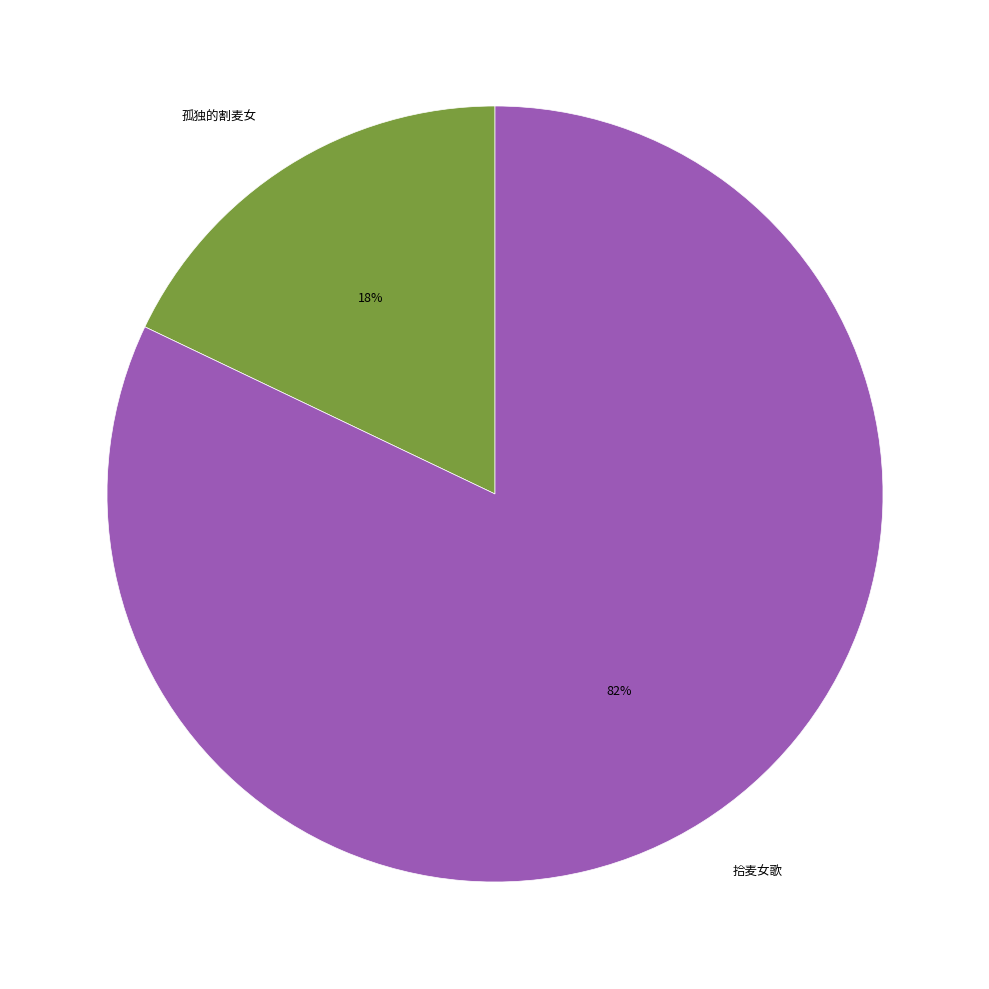

Rank the categories by value from highest to lowest.

拾麦女歌, 孤独的割麦女